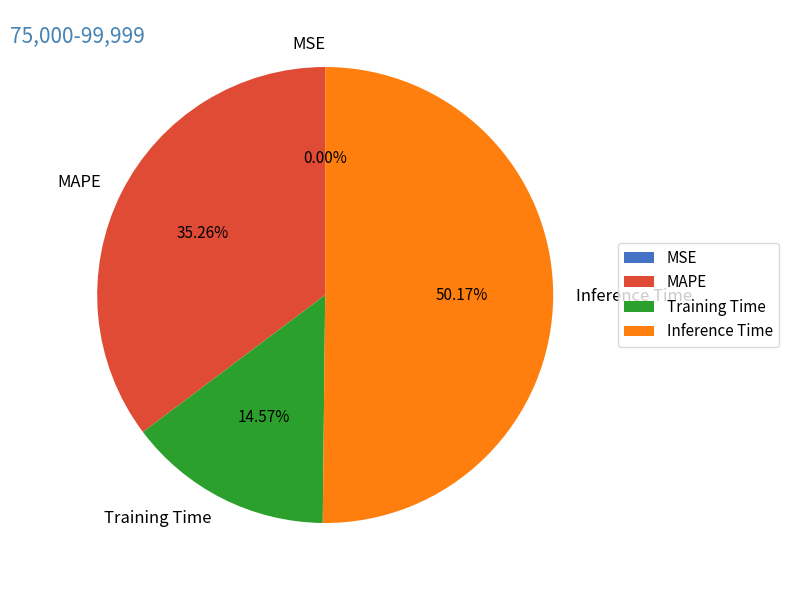

How many slices are in this pie chart?

4